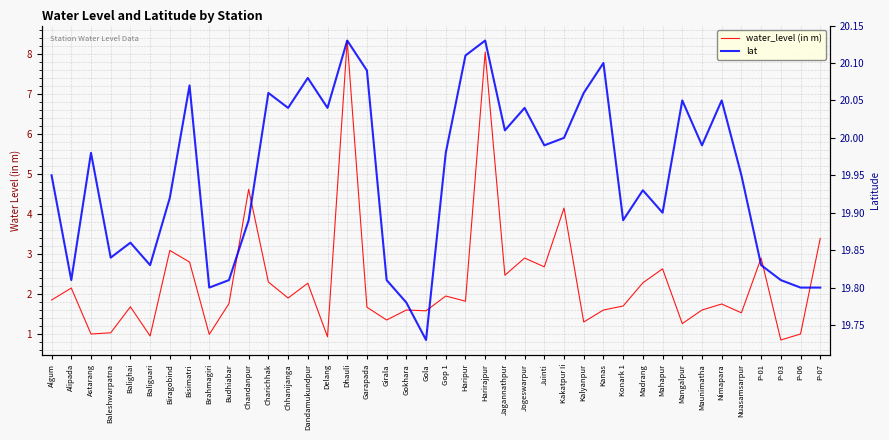

How many series are shown in this chart?

2